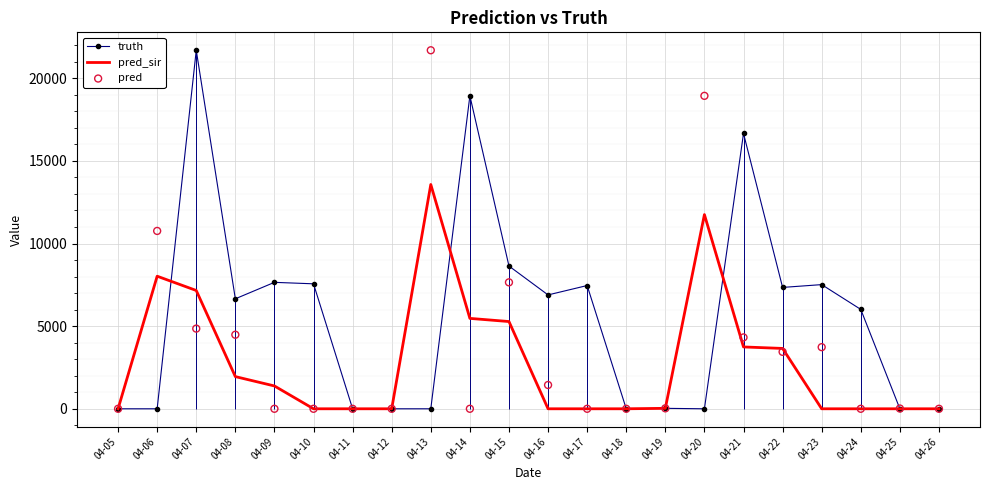

Which series reaches the maximum Y coordinate?

truth